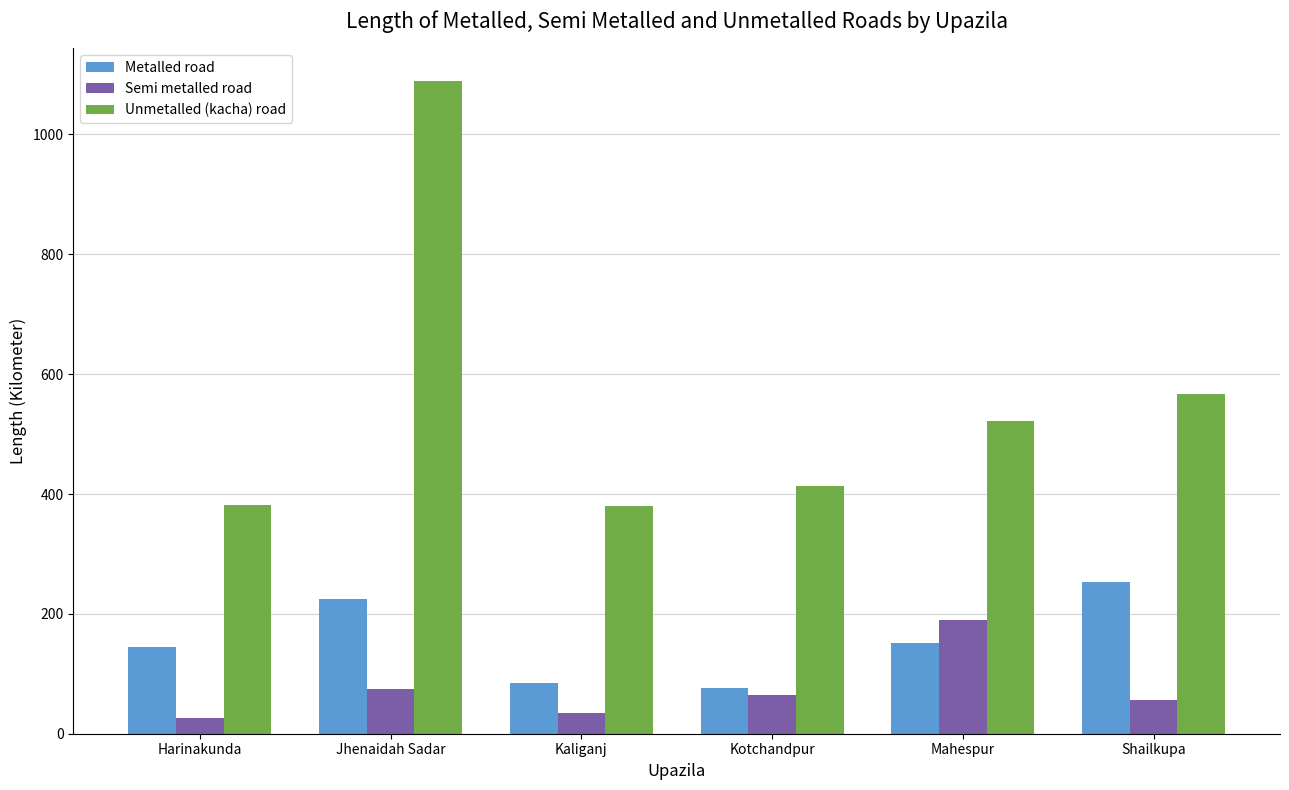

Where is Unmetalled (kacha) road nearest to the value 734?

Shailkupa